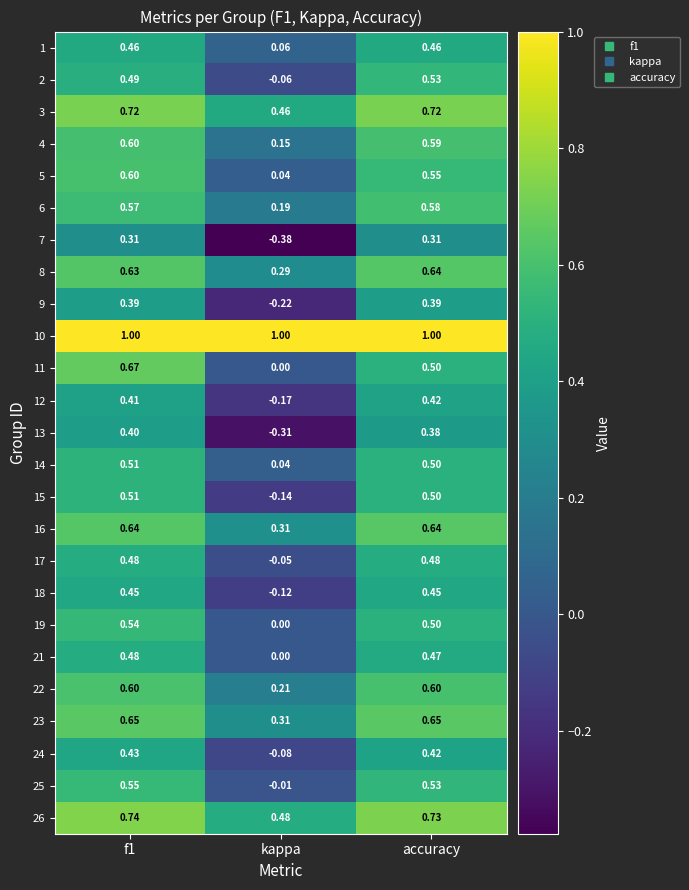

At which category does the chart reach its minimum across all series?

kappa